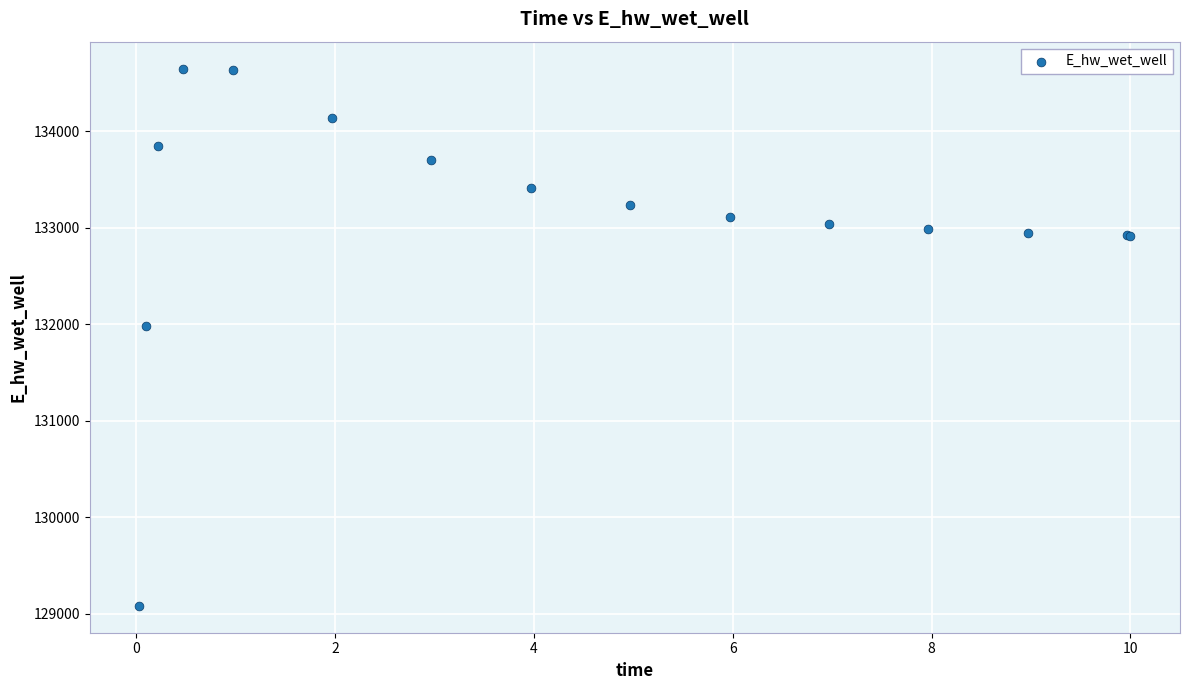

What Y value in the scatter plot is closest to 131865?

131987.2